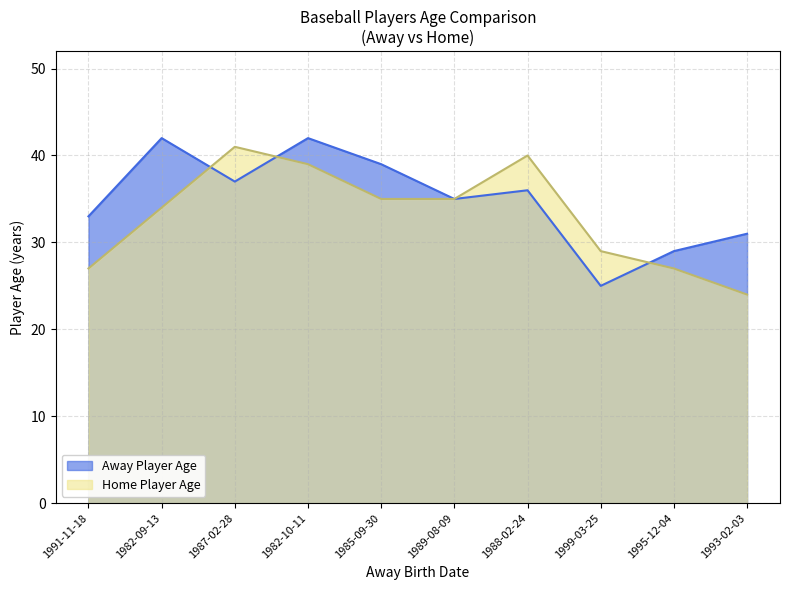

Which series has the largest range (max minus min)?

Away Player Index